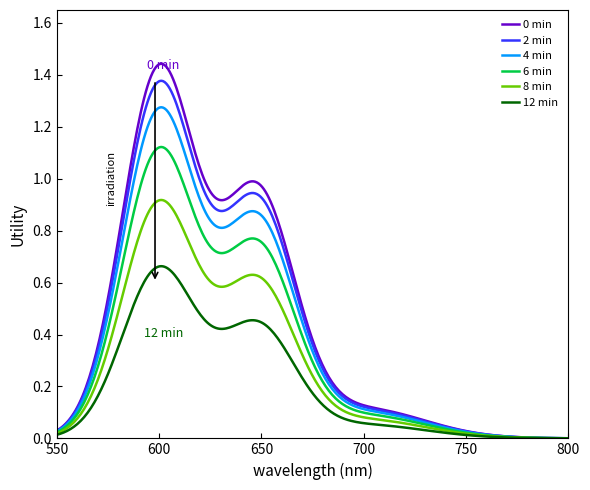

What is the maximum value shown in the chart?

1.4